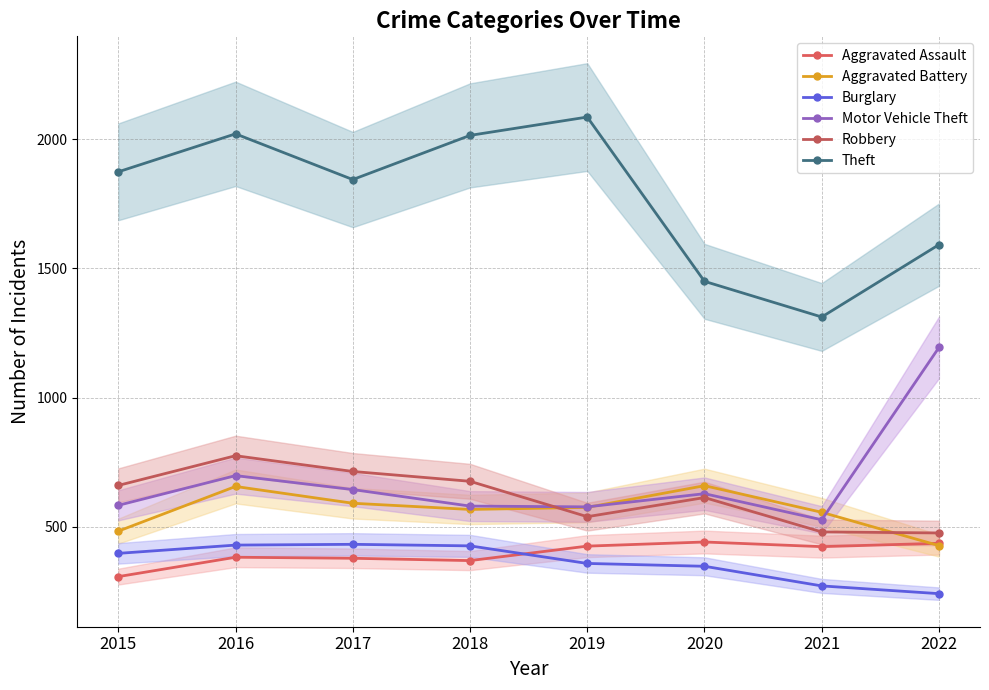

What is the highest value of the Robbery series?

775